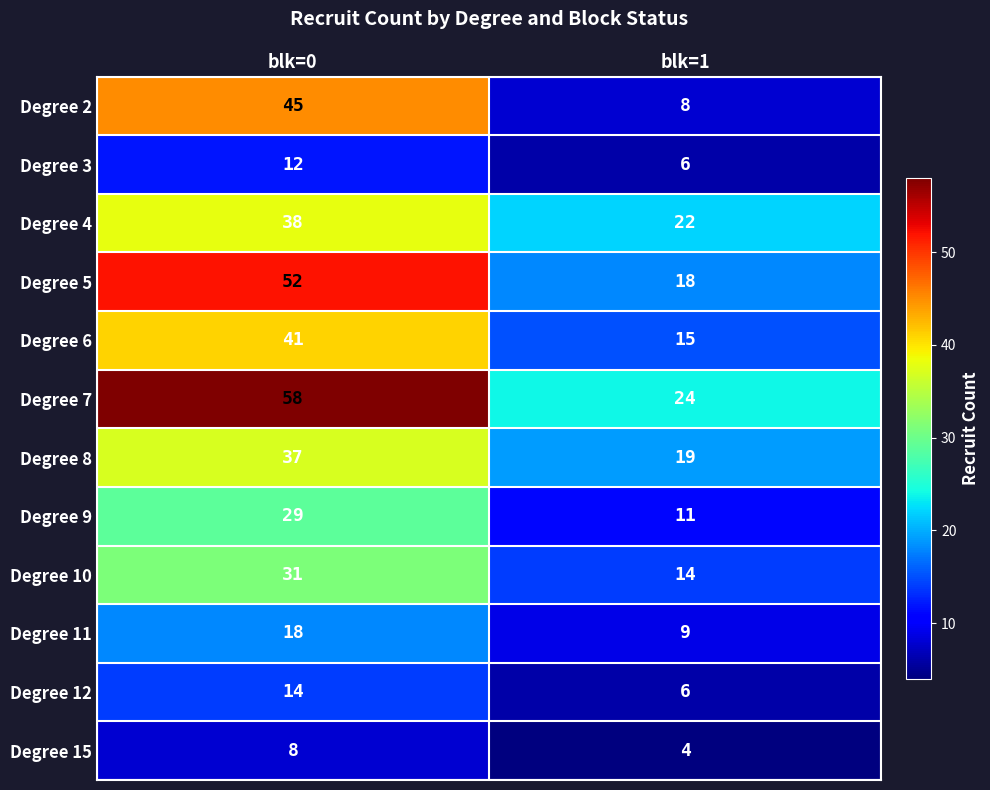

What is the difference between the highest and lowest values at blk=0?

50